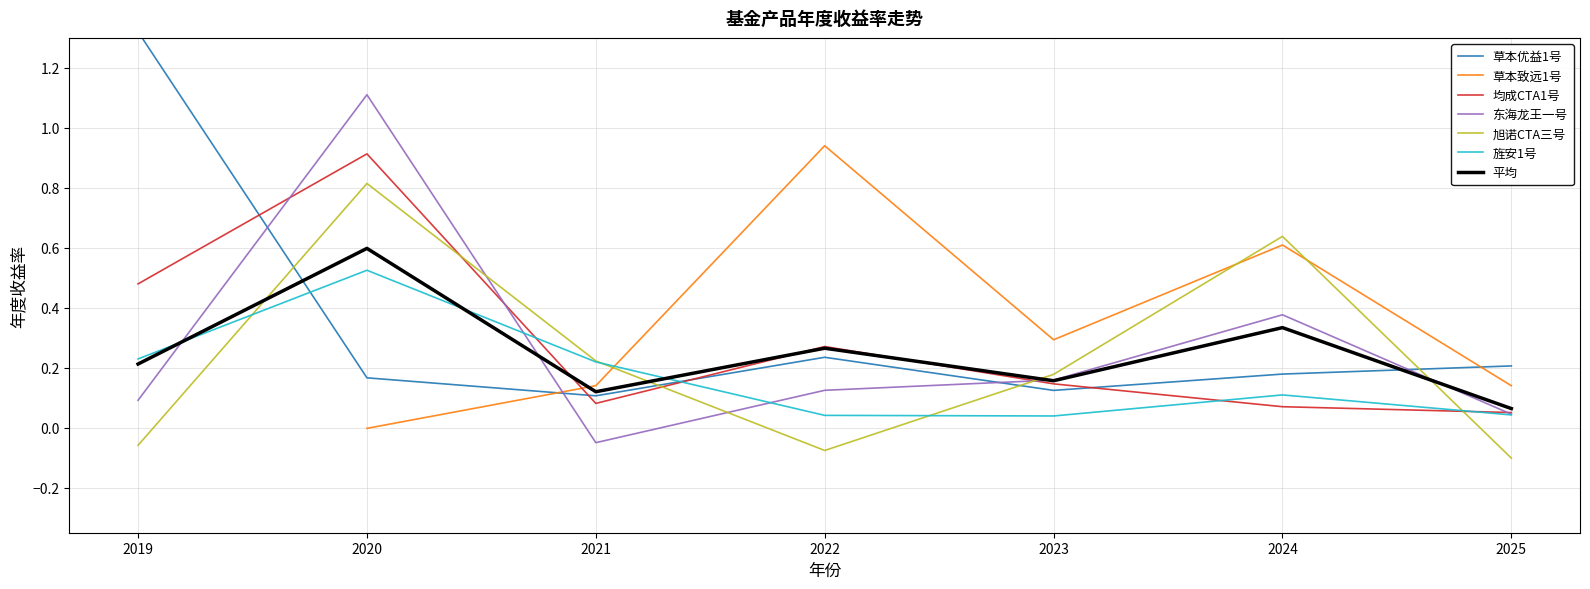

What is the difference between the second highest and minimum values?

0.3